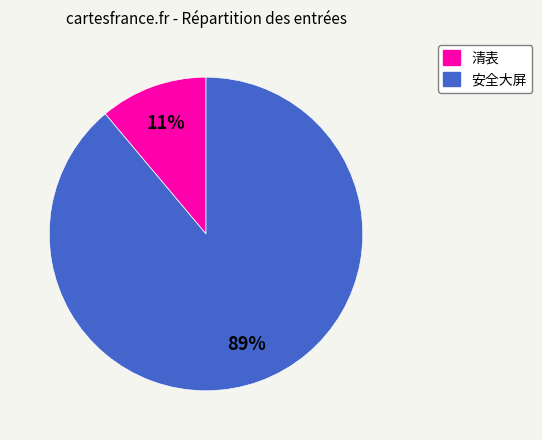

Count the number of slices in the pie.

2